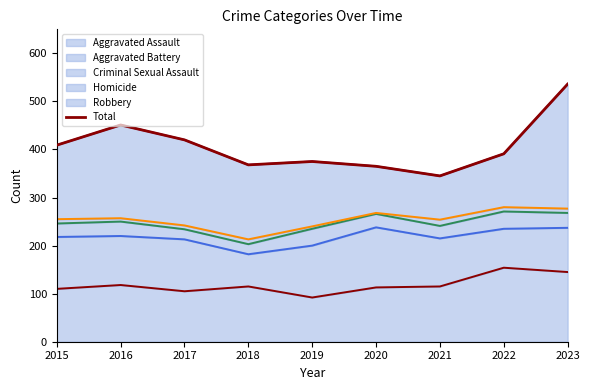

Reading left to right, list all the values displayed in this chart.

409	451	420	368	375	365	345	391	536